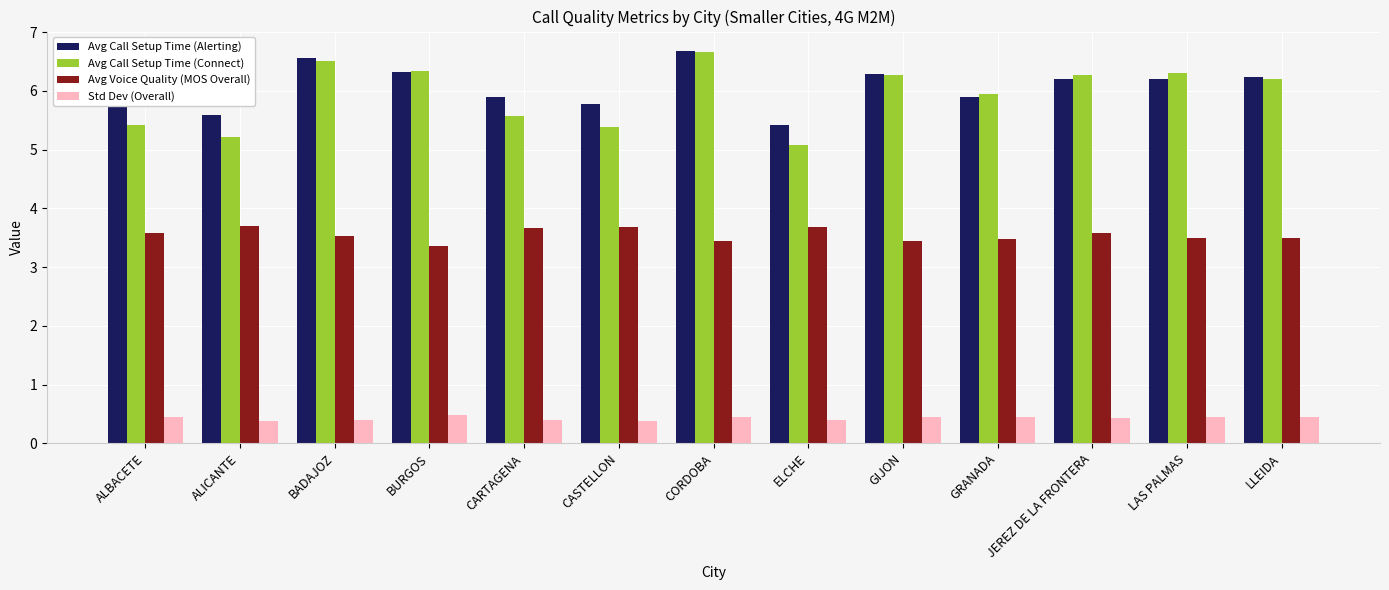

What is the total value across all series at CARTAGENA?

15.5